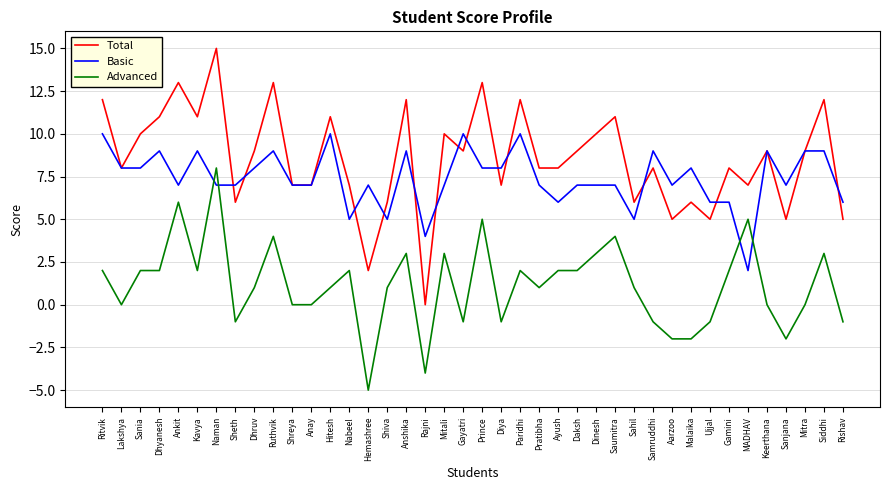

How many intersections are there between Basic and Advanced?

4